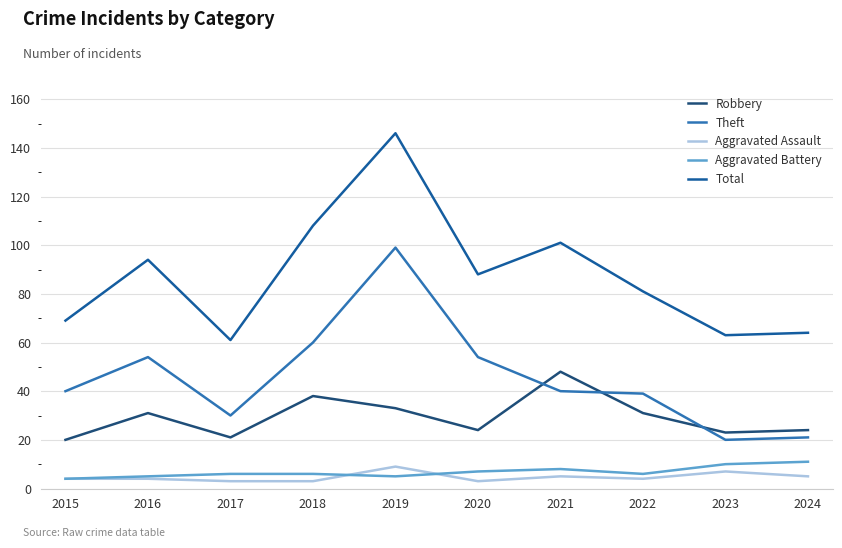

True or false: Aggravated Battery and Robbery intersect in this chart.

False